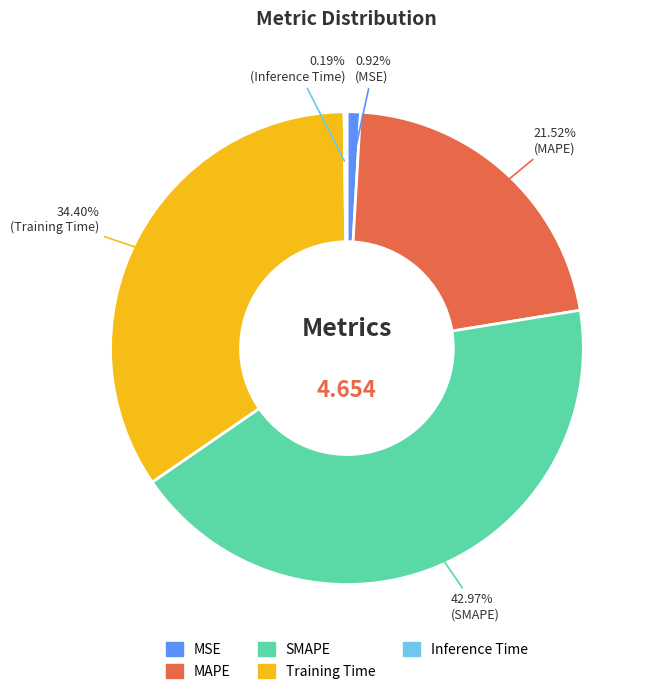

Does any single category account for the majority?

No